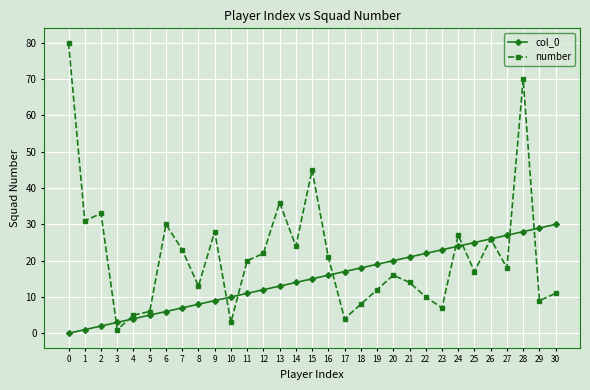

Where do number and col_0 first cross each other?

2 and 3